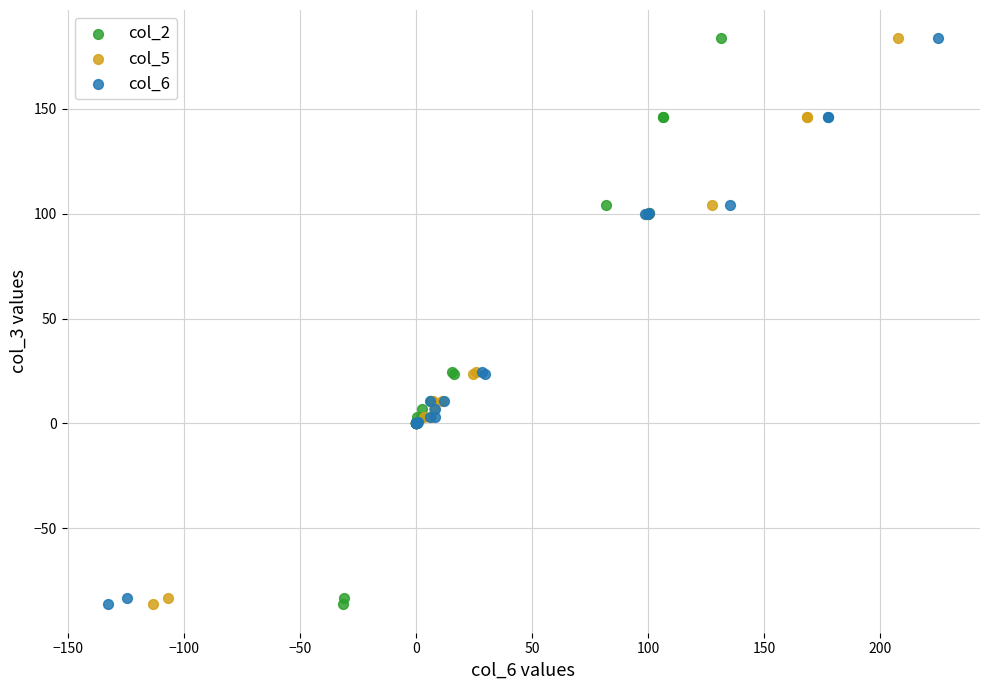

What are all the series names shown in the legend?

col_2, col_5, col_6